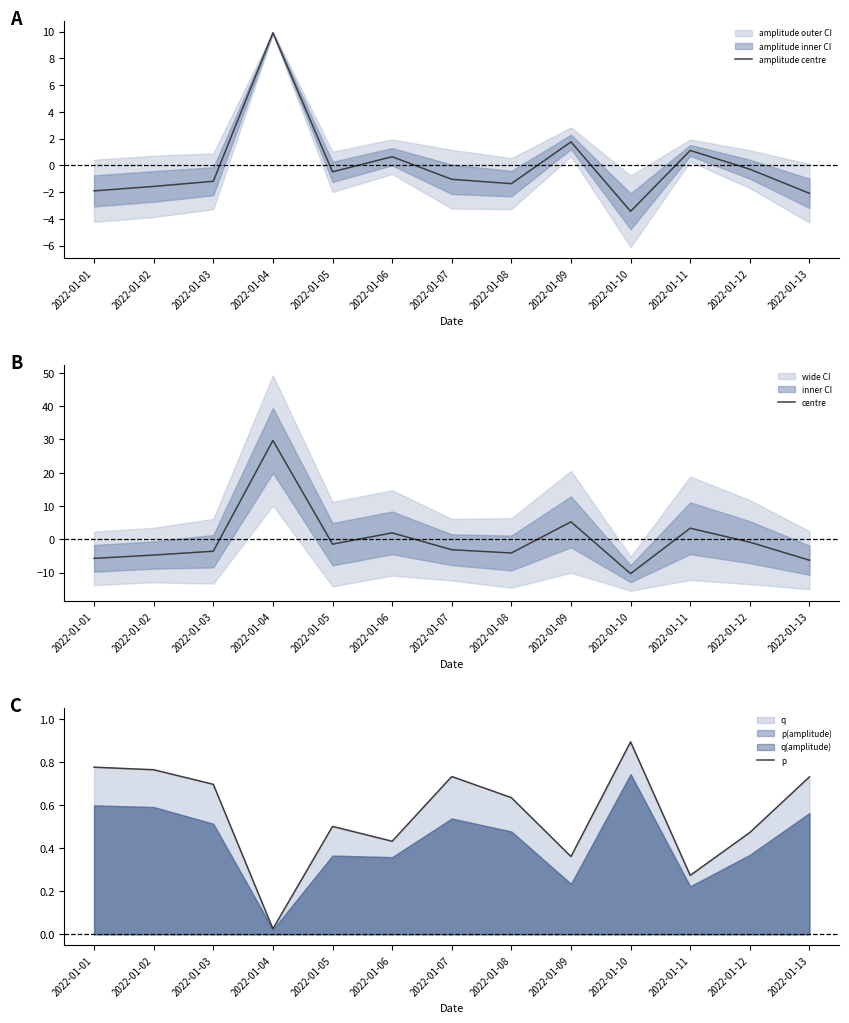

Is the value of amplitude centre at 2022-01-04 greater than the value of p at 2022-01-11?

Yes